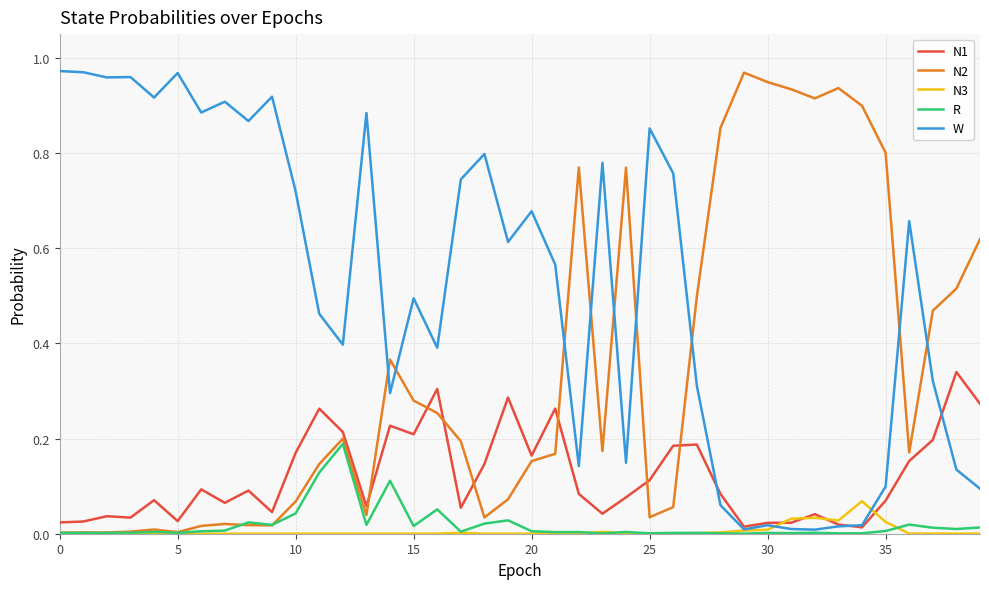

True or false: W and N3 cross at least once.

True